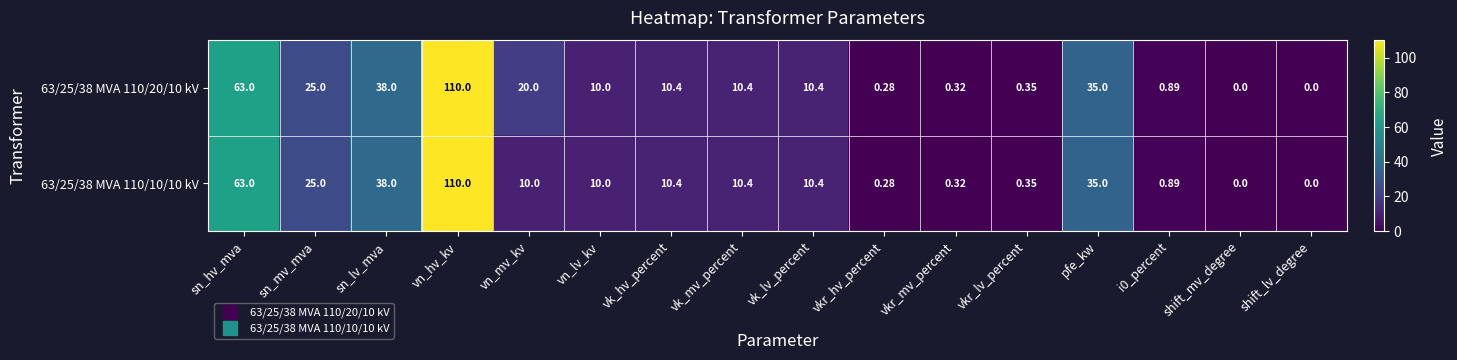

Is the value of 63/25/38 MVA 110/20/10 kV at shift_lv_degree greater than the value of 63/25/38 MVA 110/10/10 kV at pfe_kw?

No